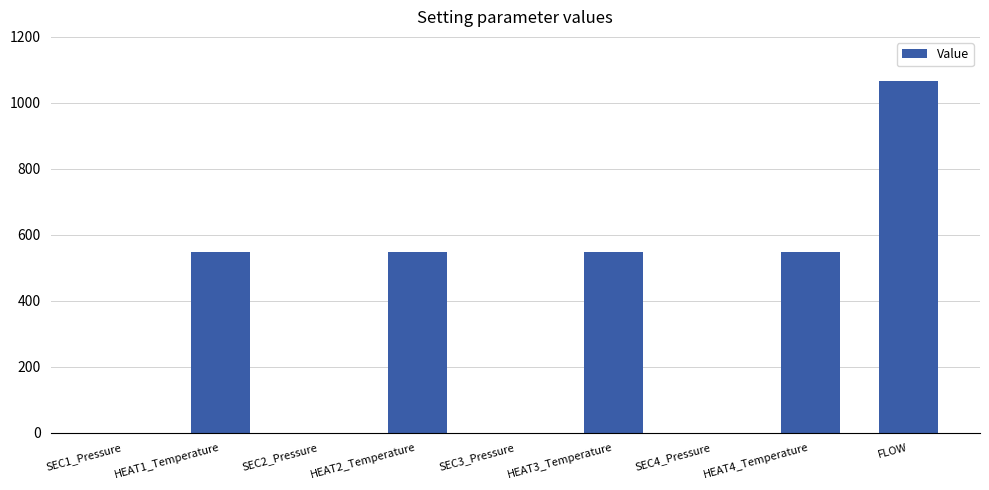

What is the change in value from HEAT2_Temperature to SEC3_Pressure?

-549.0